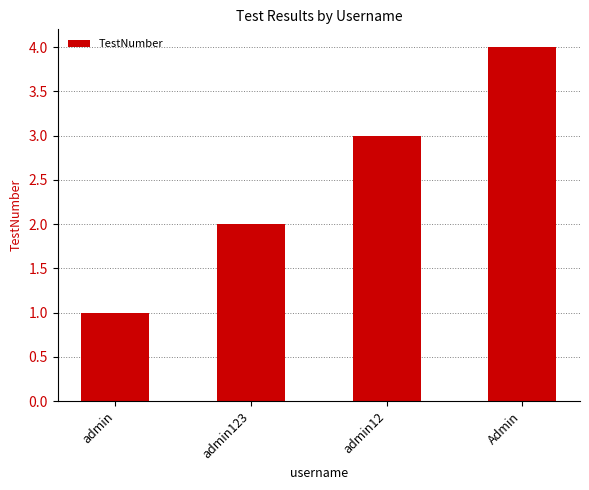

Reading right to left, extract all data points from this chart.

4	3	2	1